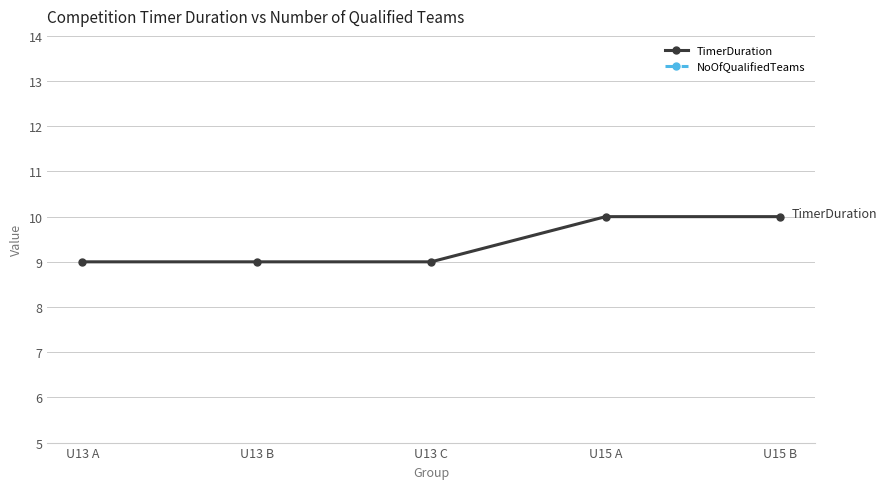

Which category has the lowest value in the NoOfQualifiedTeams series?

U13 B